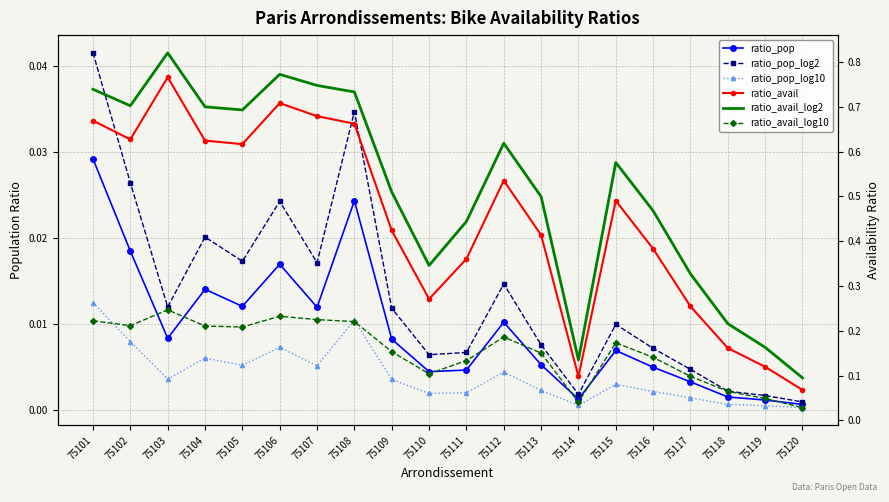

True or false: ratio_avail_log10 has more than 0 points higher than both neighbors.

True